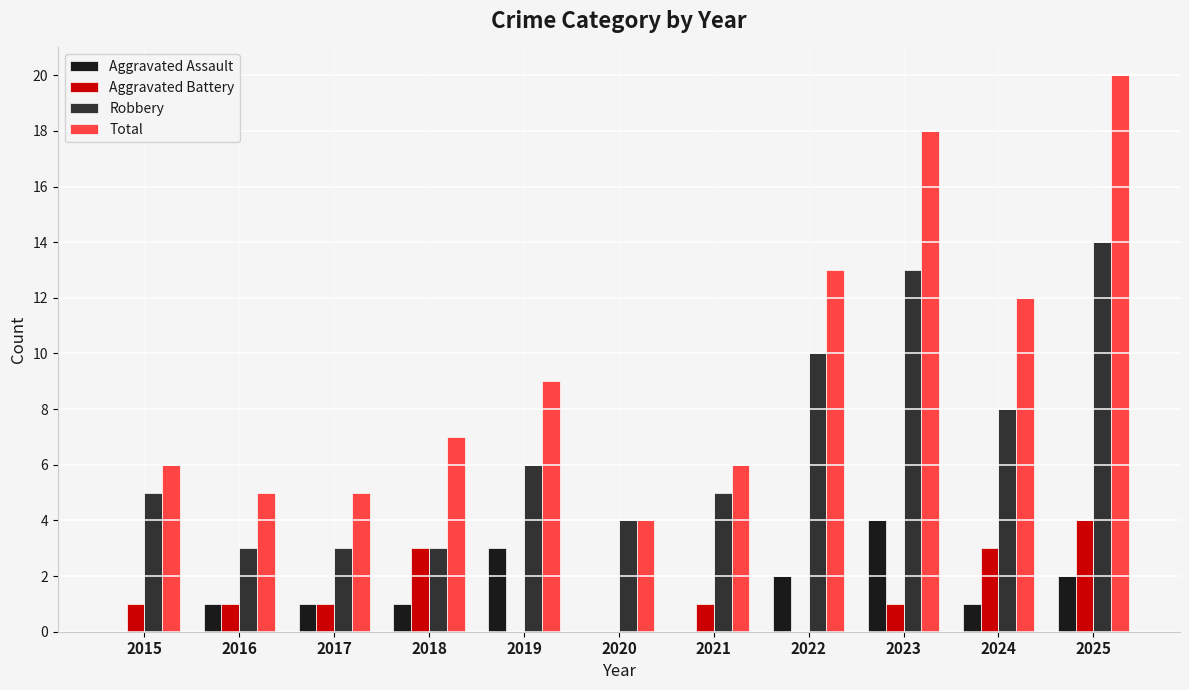

Is it true that Aggravated Battery equals 1 at 2016?

True